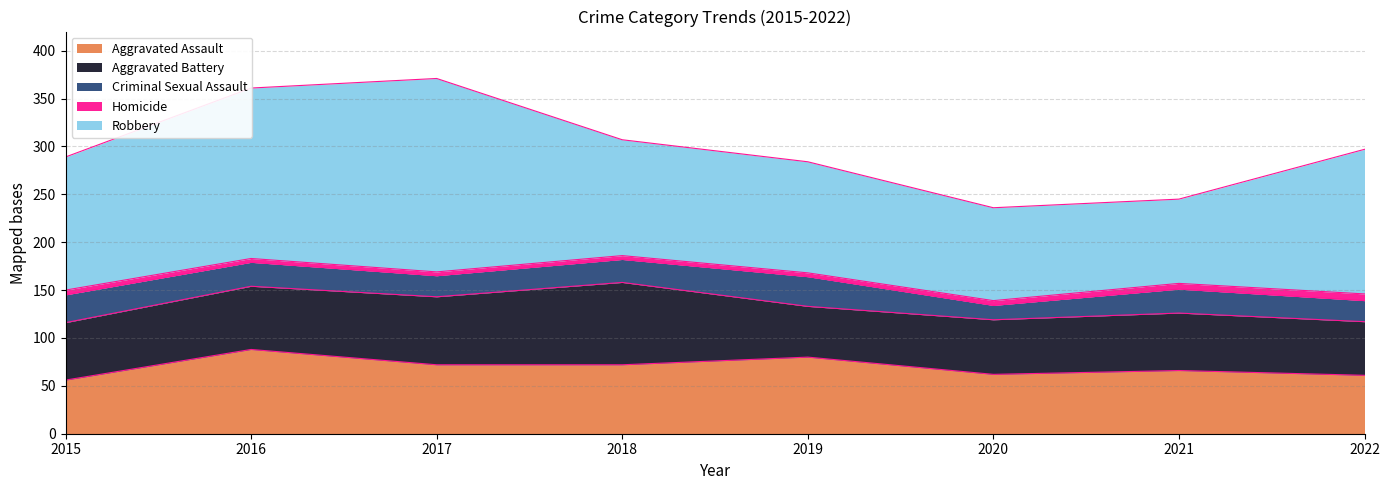

What is the value of the Homicide point at the 4th from the left?

4